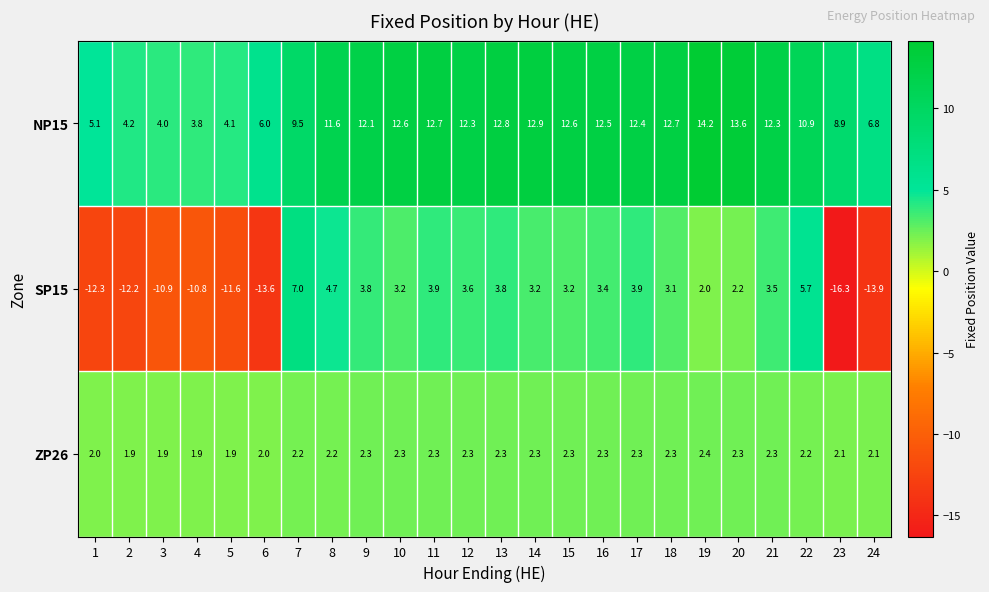

Is the value of ZP26 at 8 greater than the value of NP15 at 20?

No